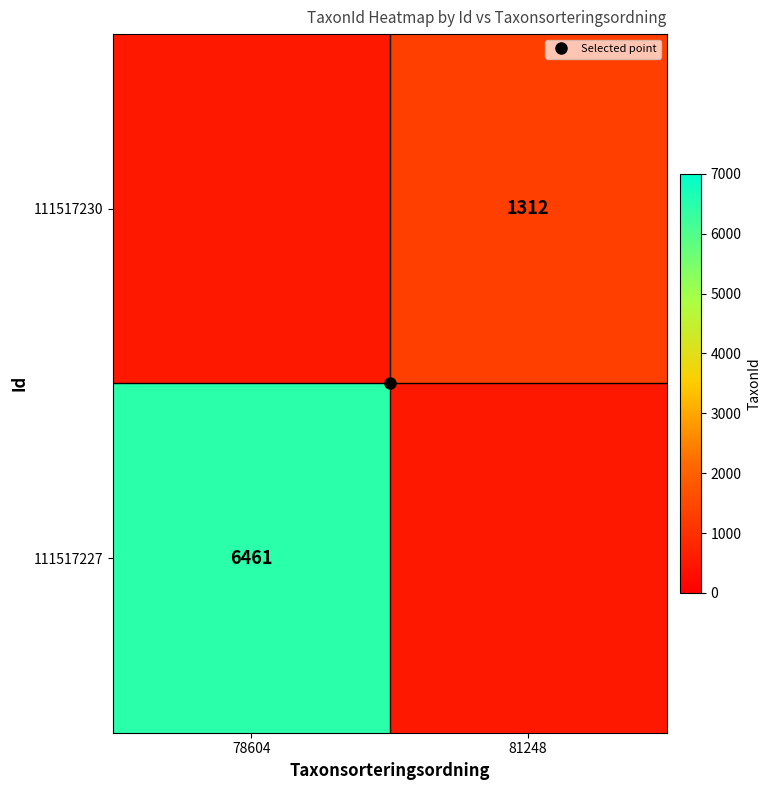

What is the difference between the highest and lowest values at 81248?

812